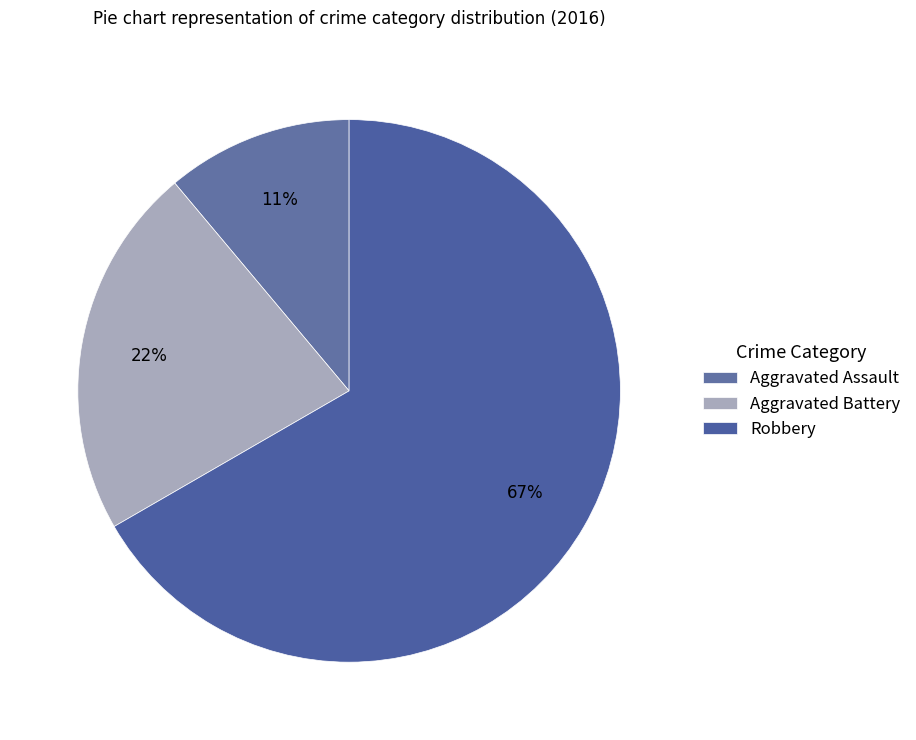

To the nearest percent, what is the average slice percentage?

33%